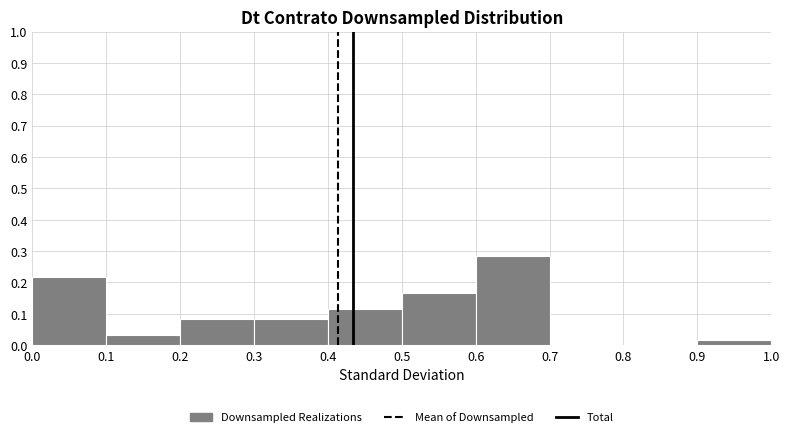

Which range on the x-axis has the tallest bar?

0.6 to 0.7